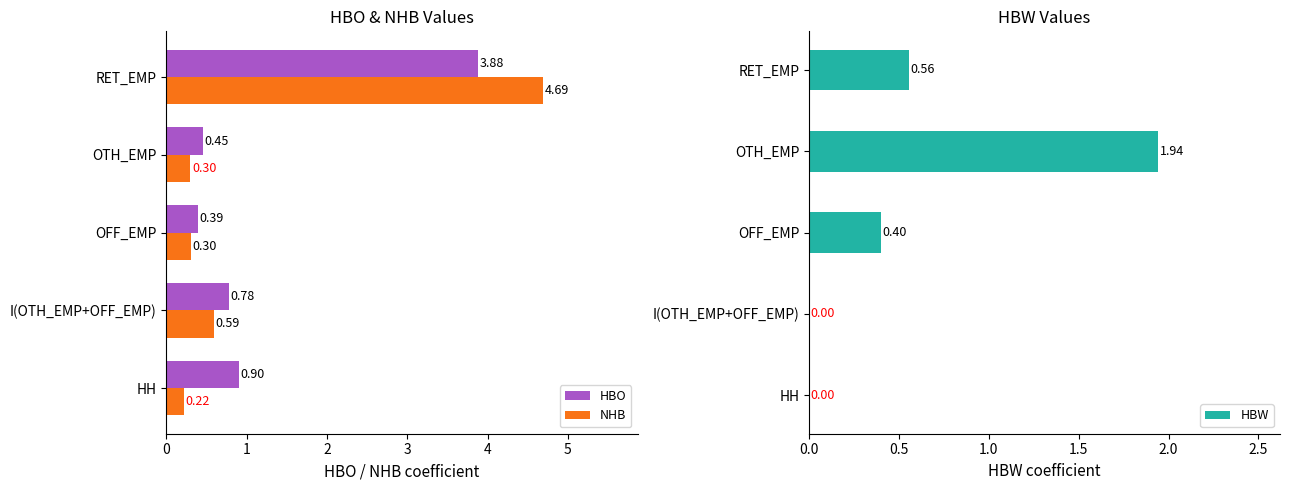

What is the sum of all NHB values?

6.1